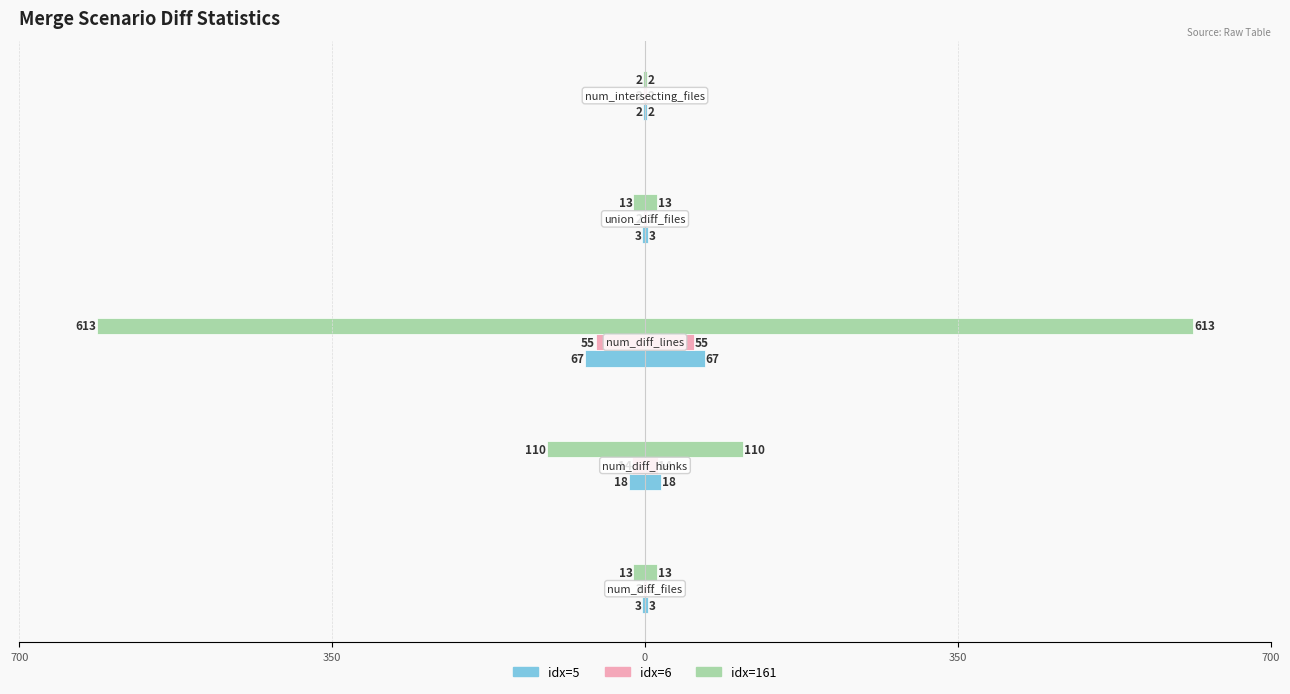

Reading left to right, transcribe all the data shown in this chart.

idx=5: -3	-18	-67	-3	-2
idx=6: -2	-14	-55	-2	-2
idx=161: -13	-110	-613	-13	-2